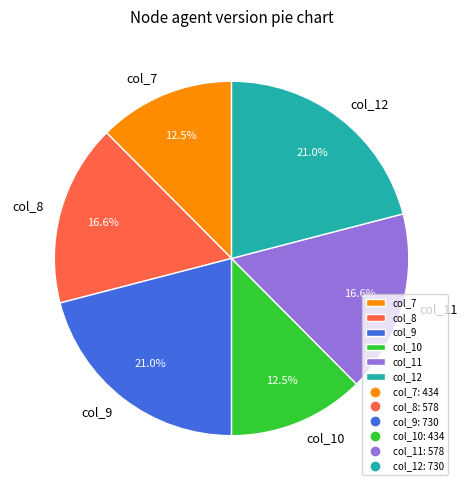

Does any single category account for the majority?

No